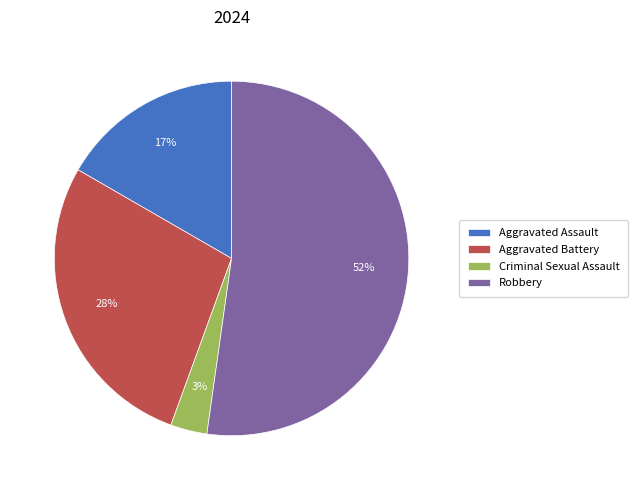

Which category has the biggest portion of the pie?

Robbery